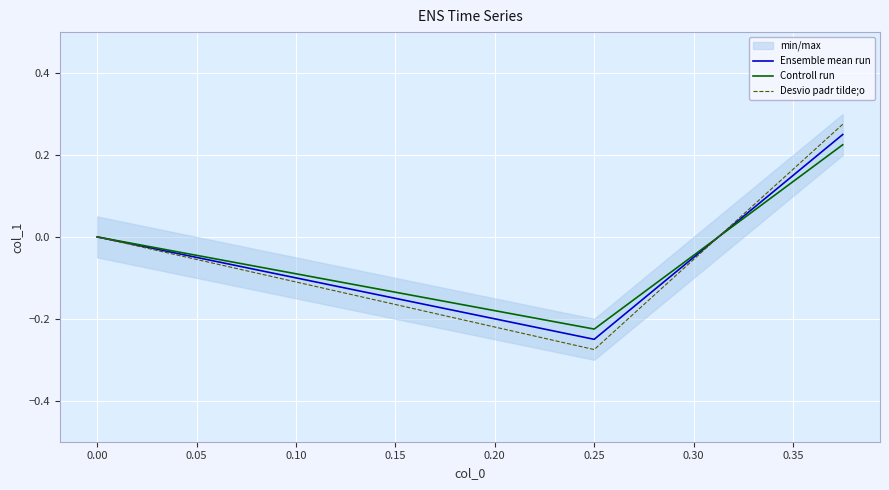

How many positive values does the Controll run series have?

1